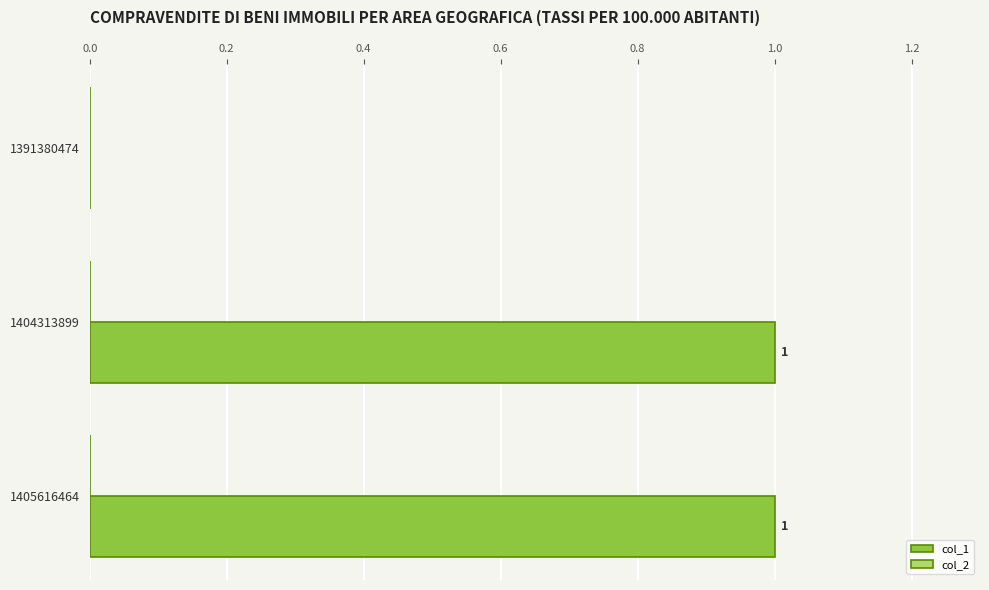

Which has a higher value, 1404313899 or 1391380474?

1404313899